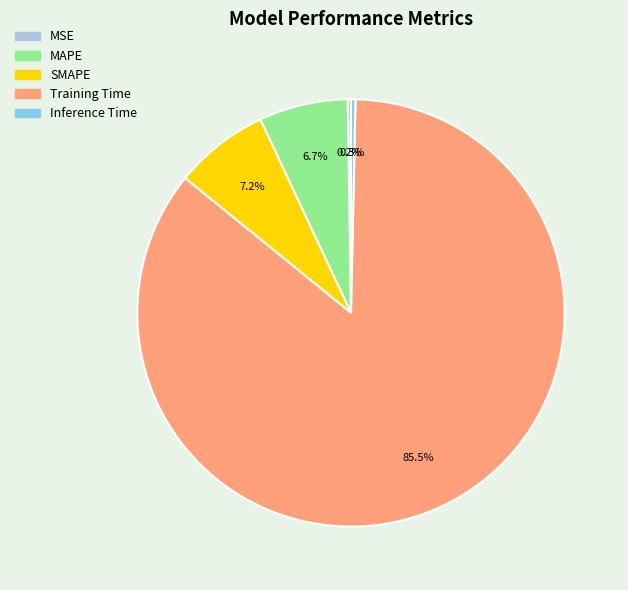

True or false: MAPE accounts for 7% of the total.

True